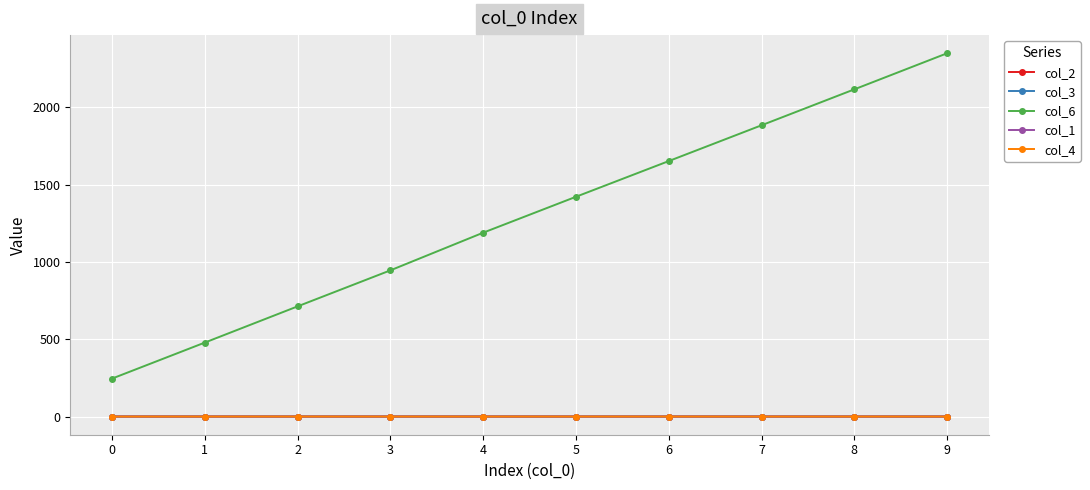

What are all the series names shown in the legend?

col_2, col_3, col_6, col_1, col_4